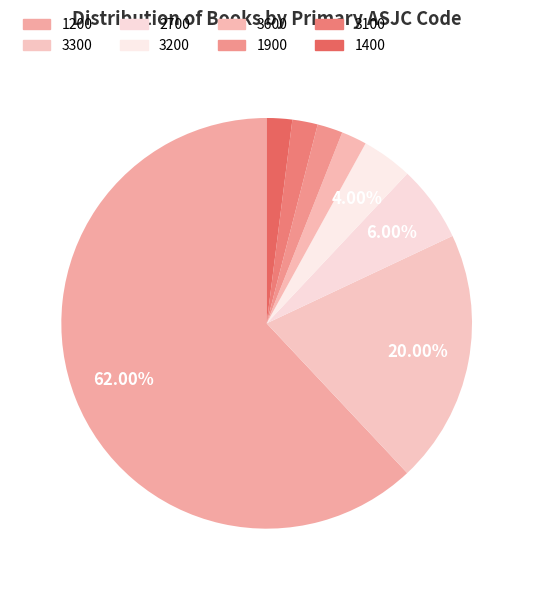

How many slices are in this pie chart?

8